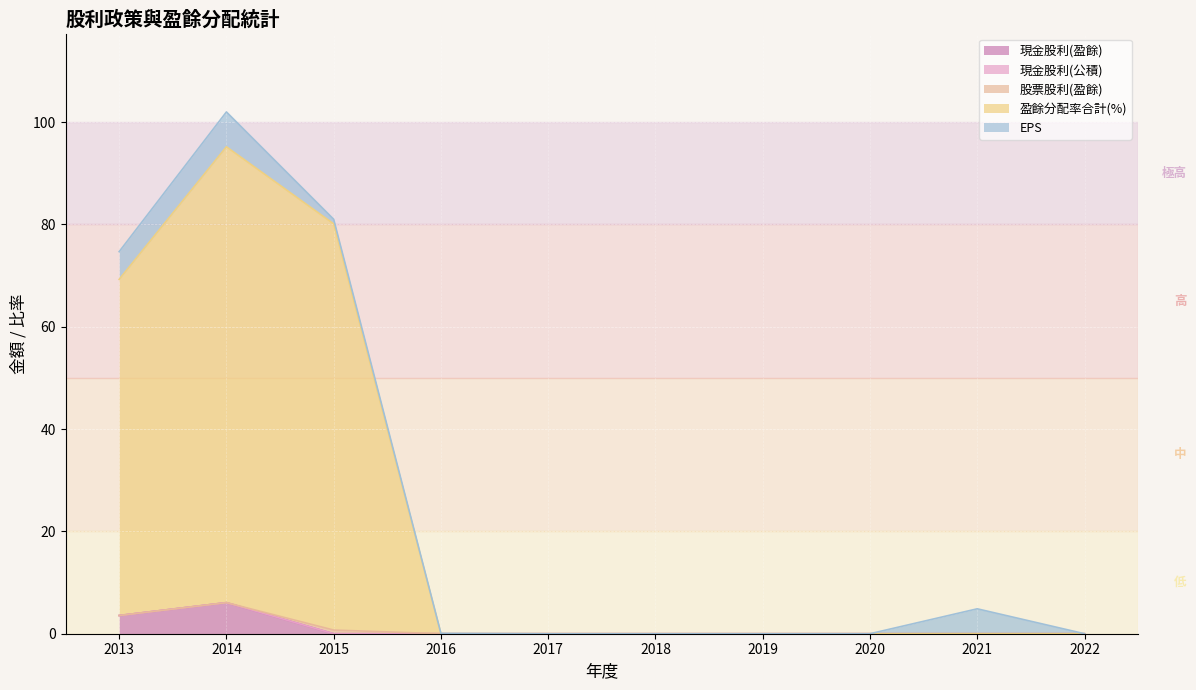

Which series has the largest total across all categories?

盈餘分配率合計(%)